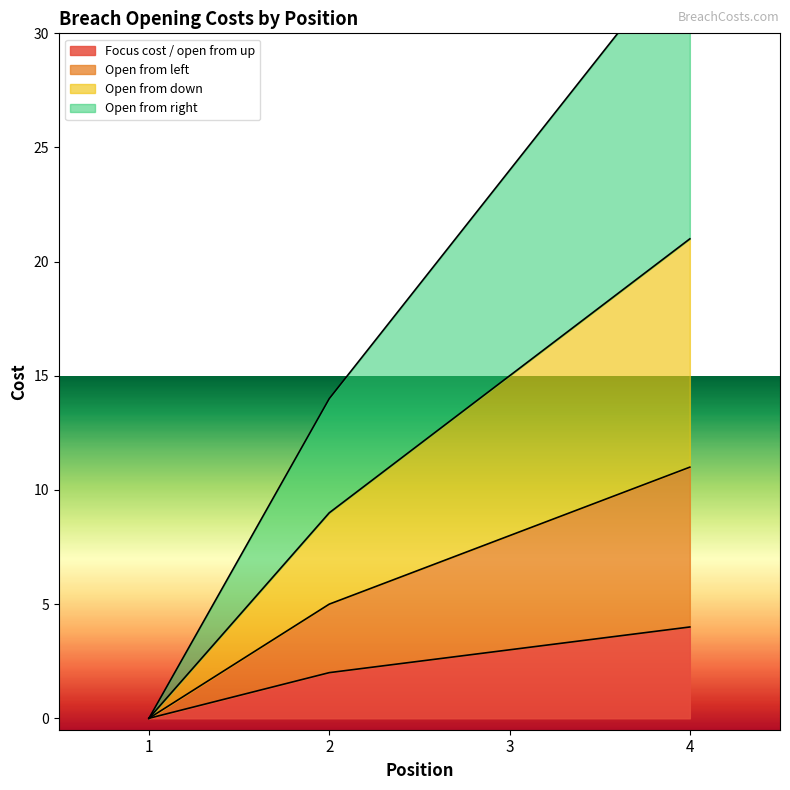

At which label does Open from right reach its minimum?

1